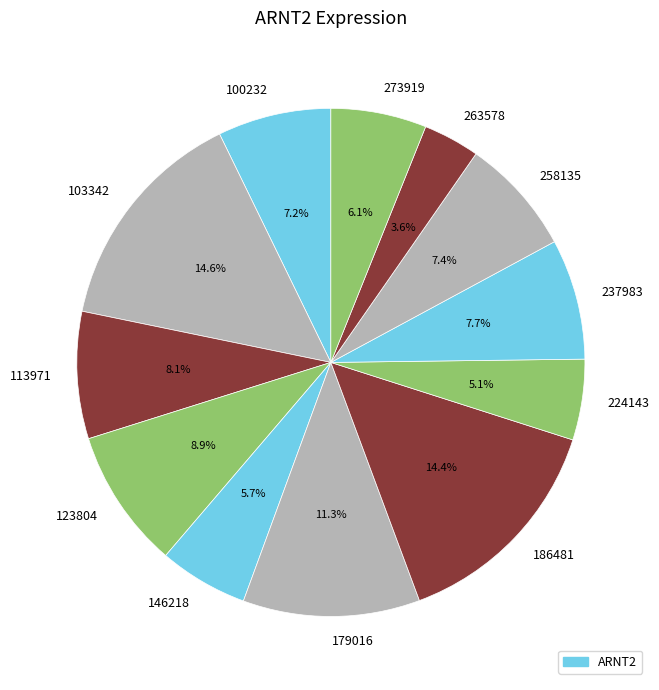

The 224143 slice represents 5% of the pie. True or false?

True